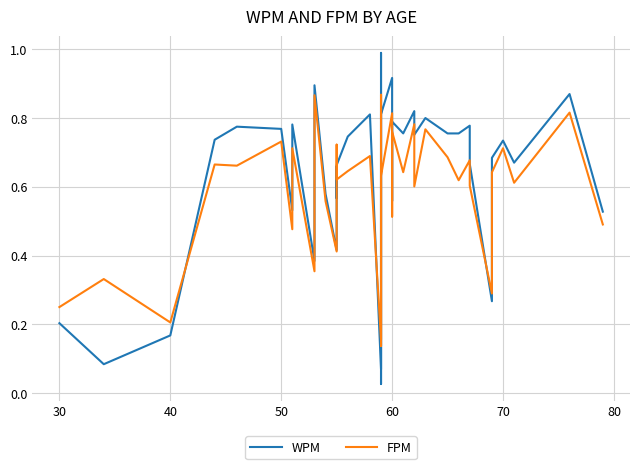

Is it true that FPM equals 0.1 at 40?

False